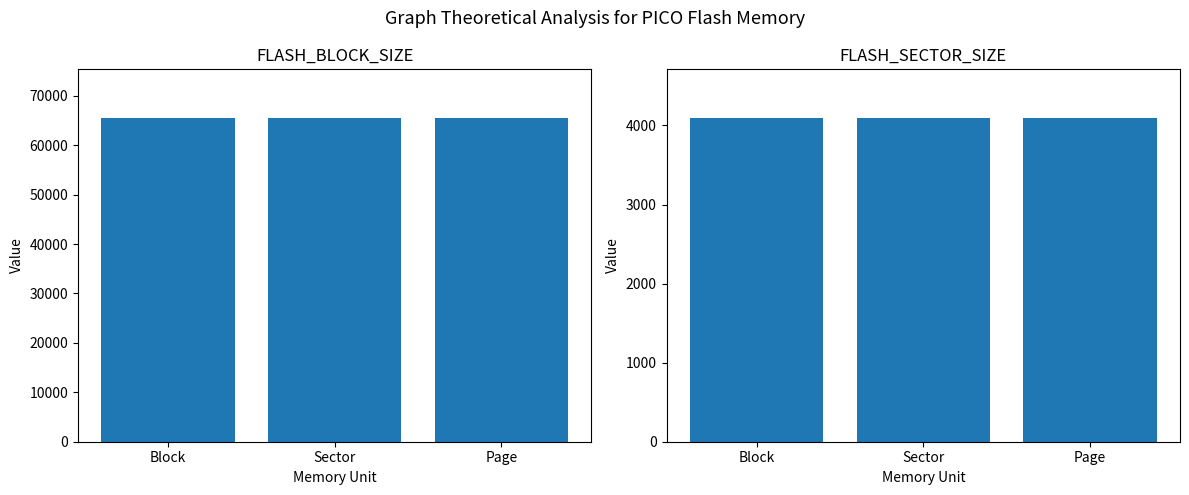

What is the total value across all series at Page?

69632